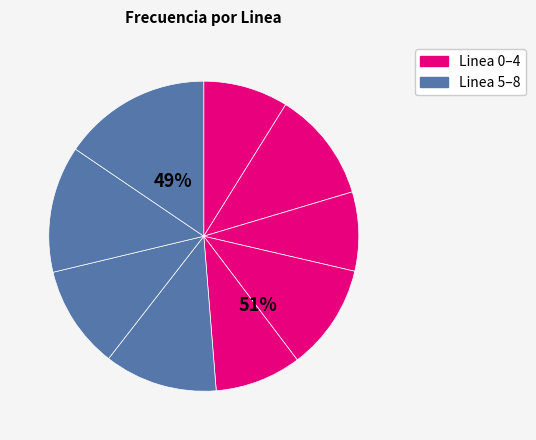

Approximately how many times larger is the value at Linea 4 compared to Linea 2?

1.1